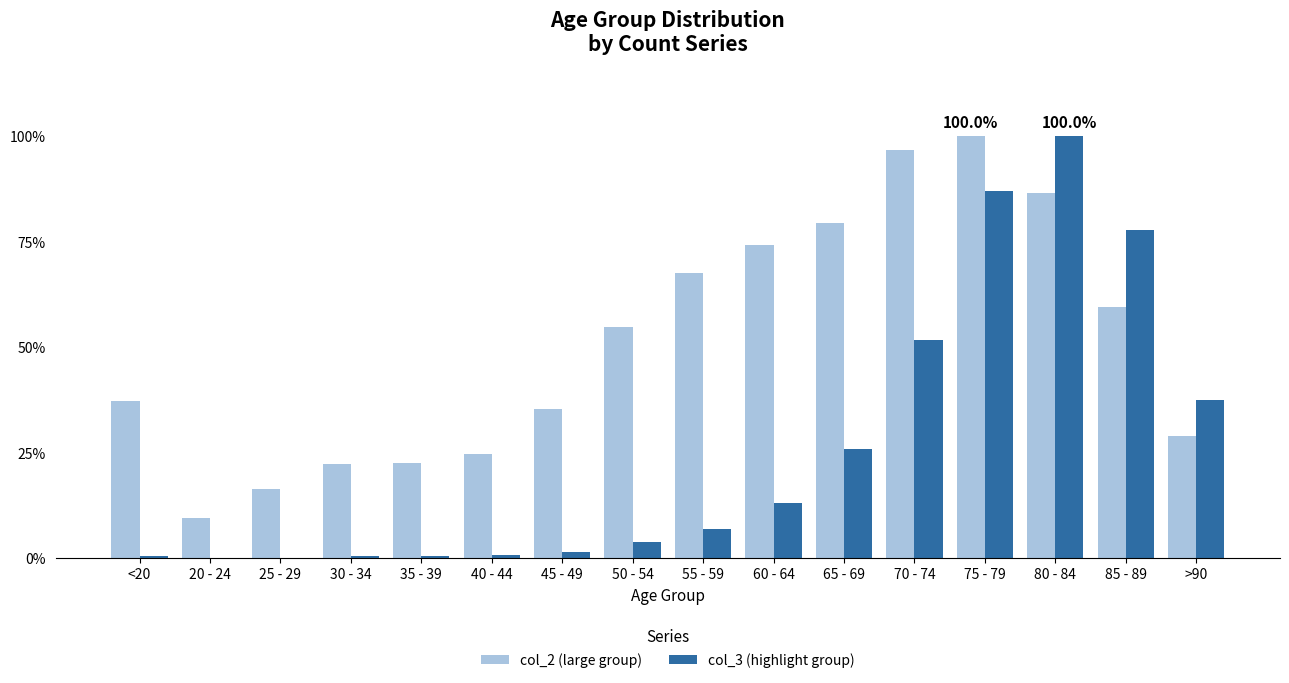

What is the sum of all col_3 (highlight group) values?

407.7